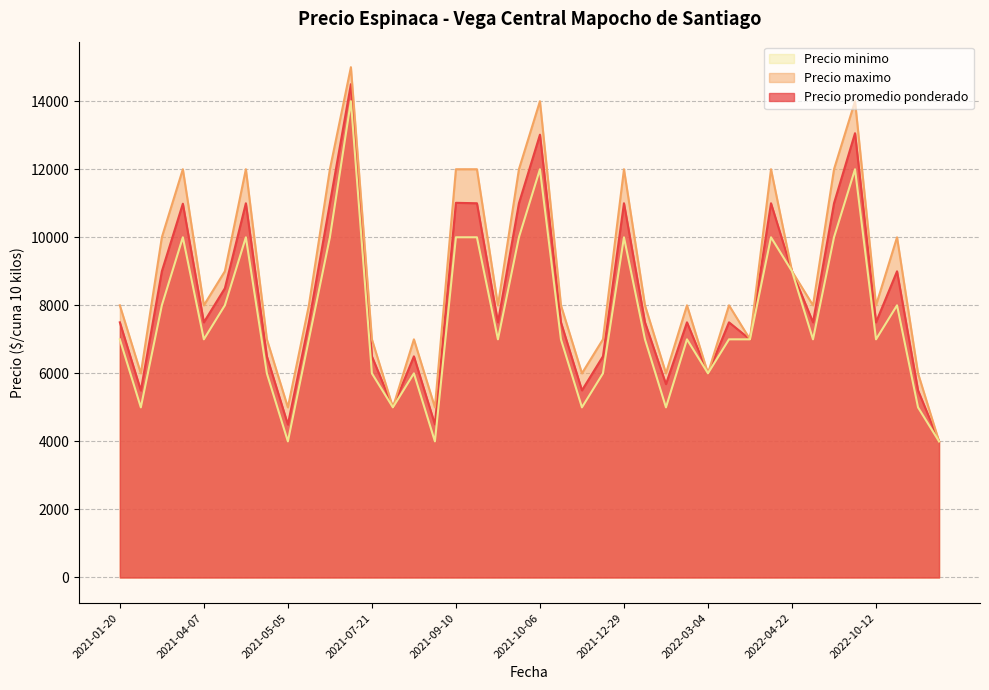

The Precio minimo series shows 10807 at 2021-02-23. True or false?

False